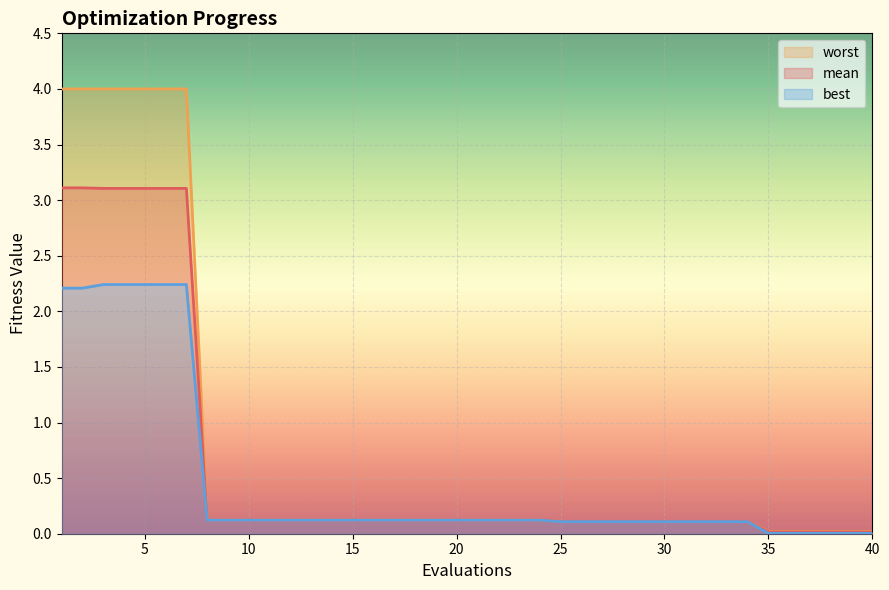

What is the difference between the second highest and minimum values in the best series?

2.2